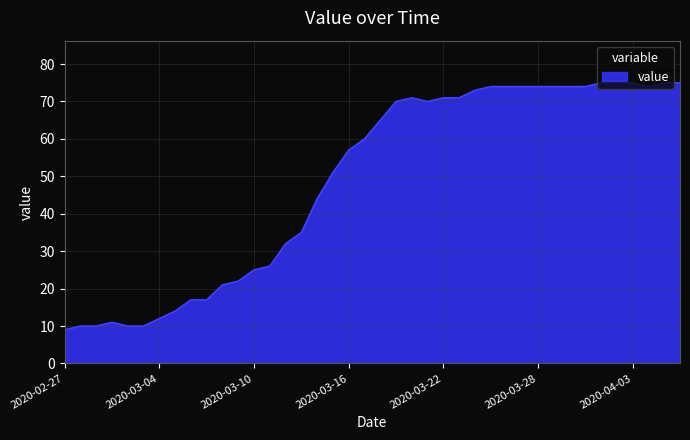

What is the difference between the maximum and minimum values?

66